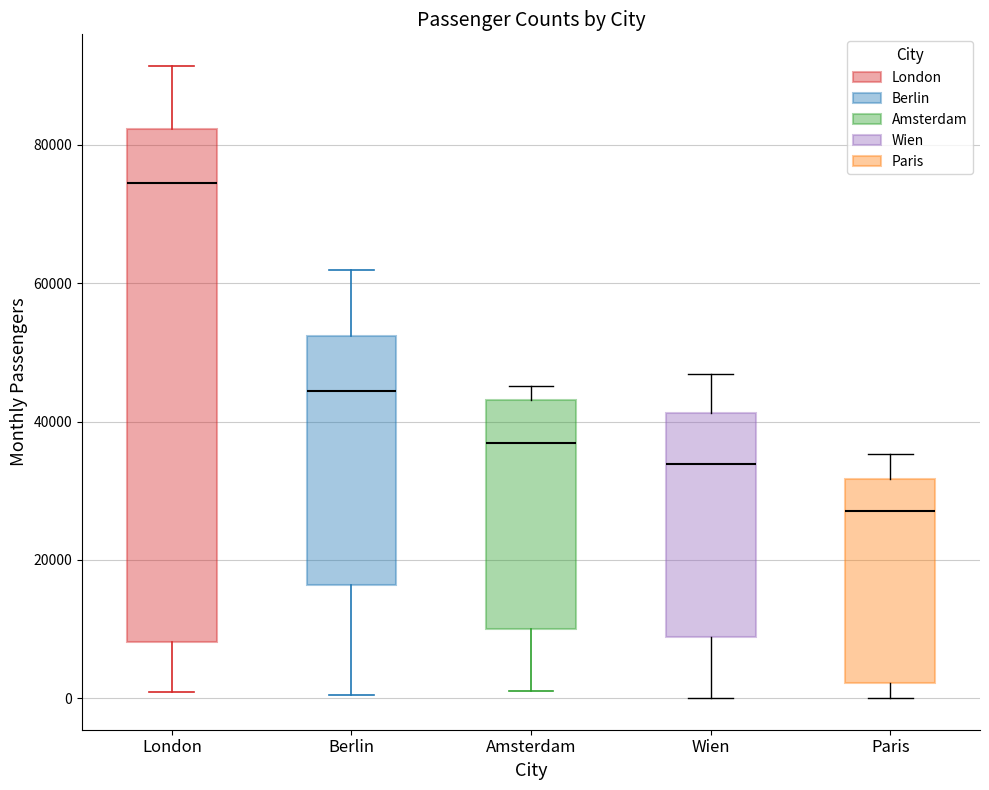

Which box has the lowest median line?

Paris